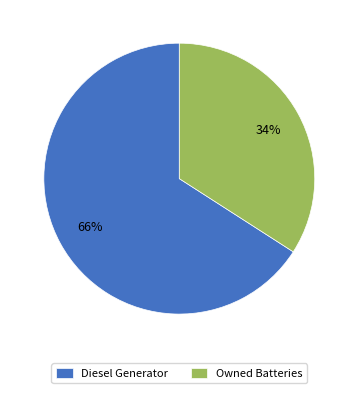

The Diesel Generator slice represents 66% of the pie. True or false?

True